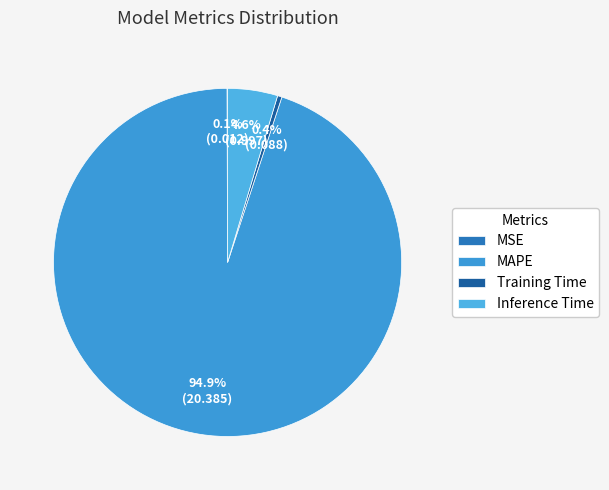

What is the total percentage of MAPE and Inference Time?

99.5%